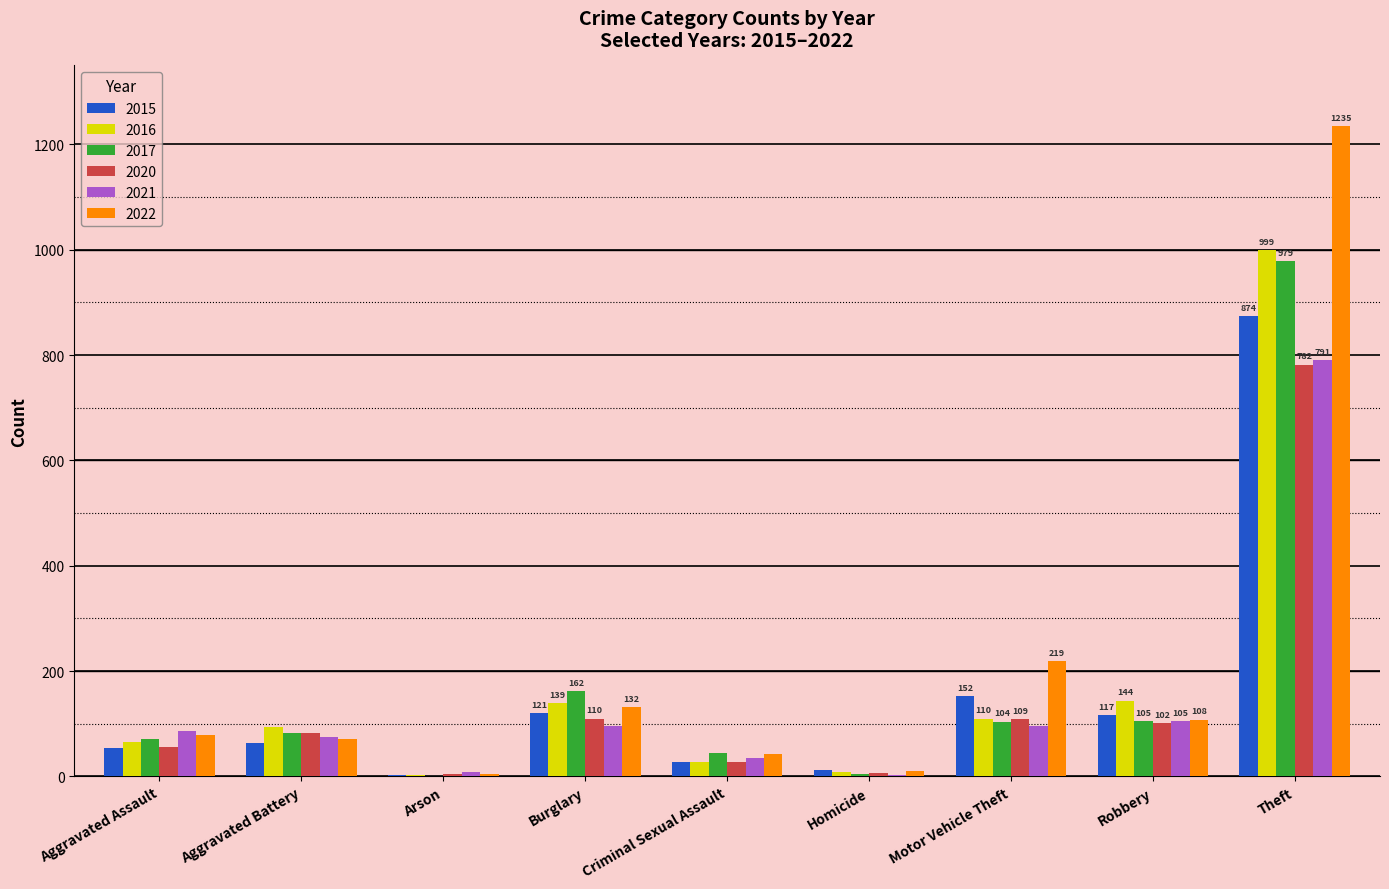

True or false: 2022 has a value of 113 at Aggravated Battery.

False